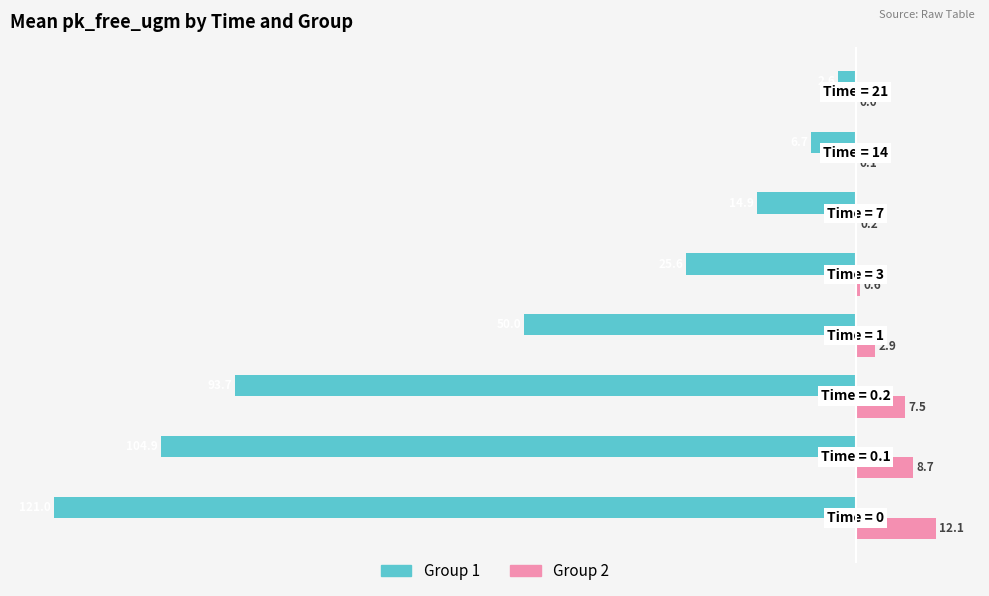

What is the greatest value displayed?

12.1